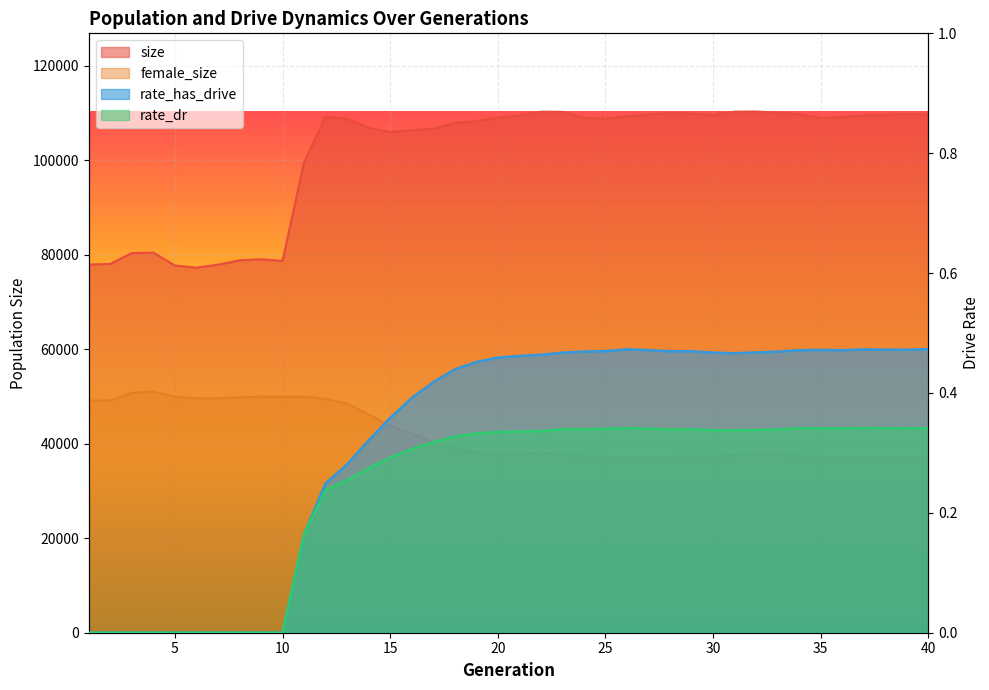

At which category does rate_dr reach its first local peak?

26